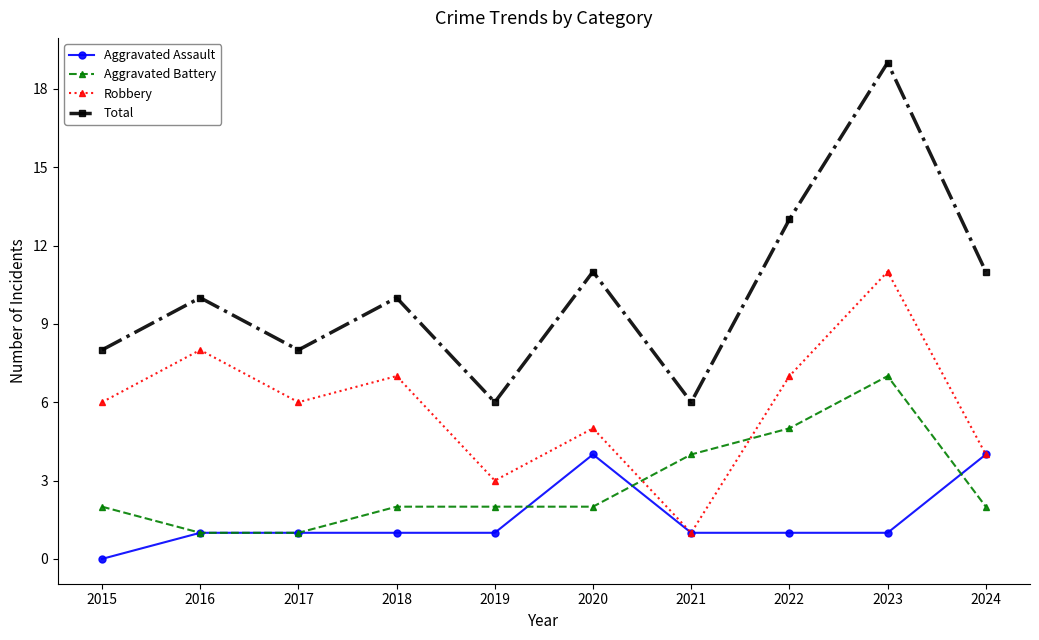

How many categories are shown in the chart?

10